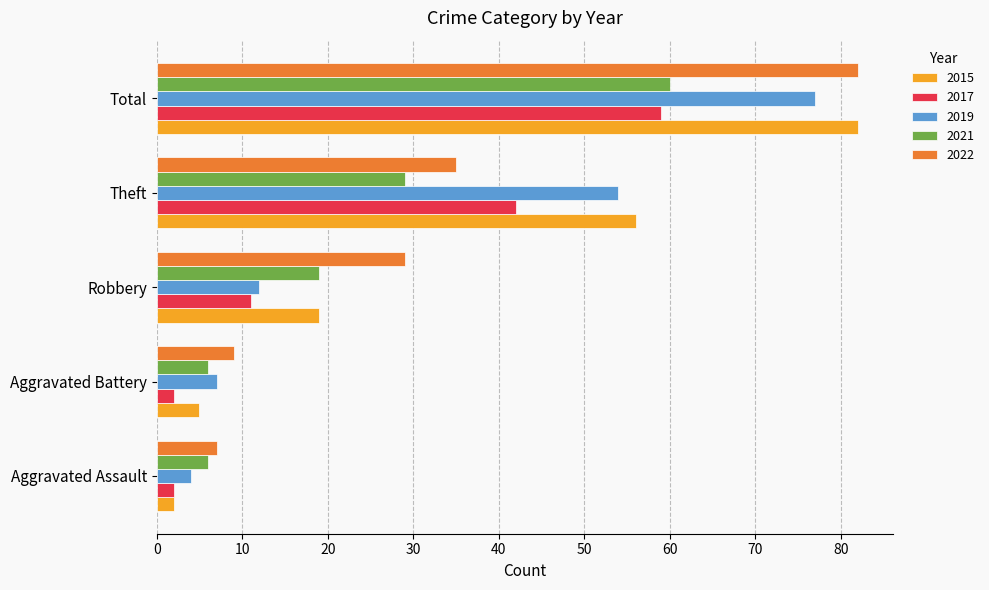

At how many categories does at least one series exceed 17?

3